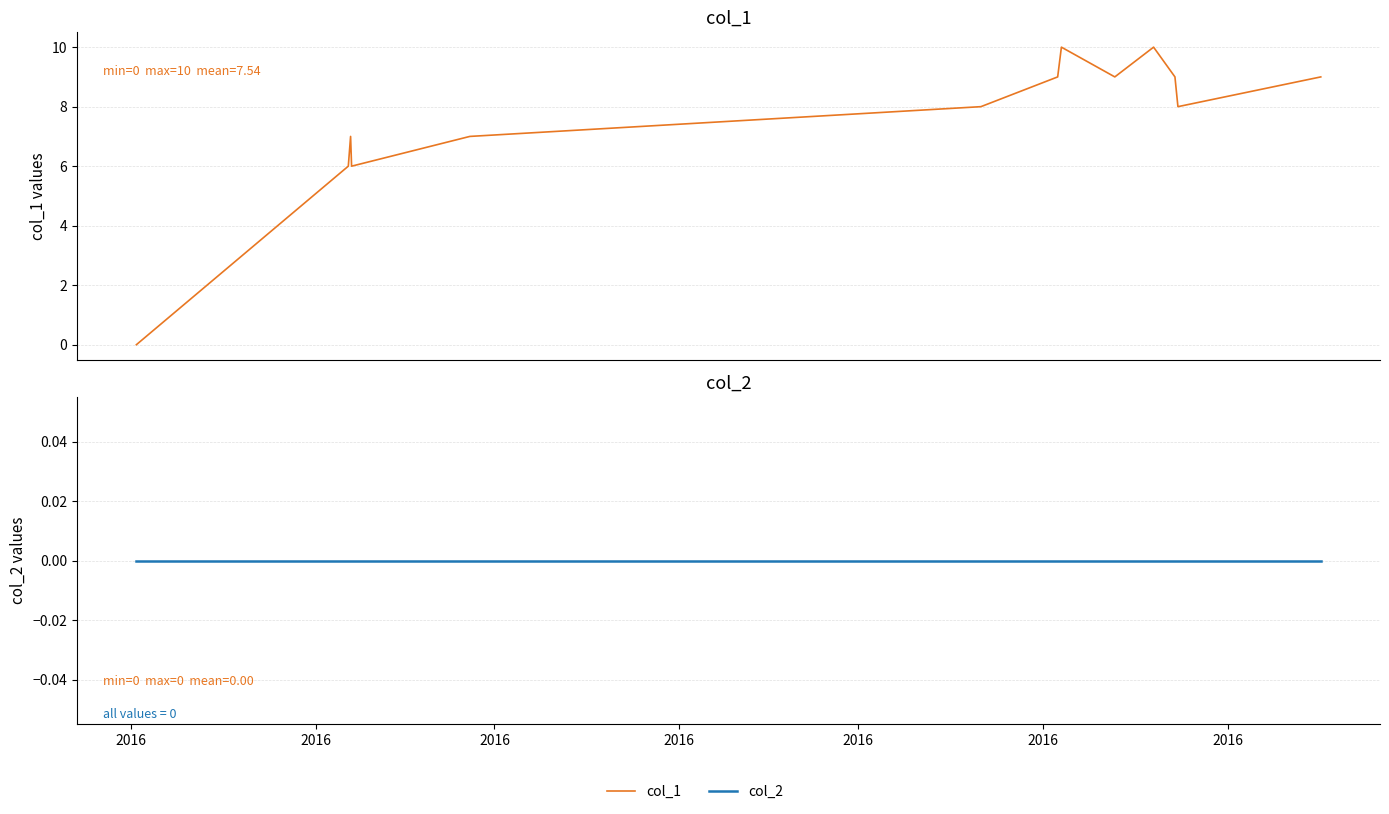

True or false: col_2 and col_1 intersect in this chart.

False